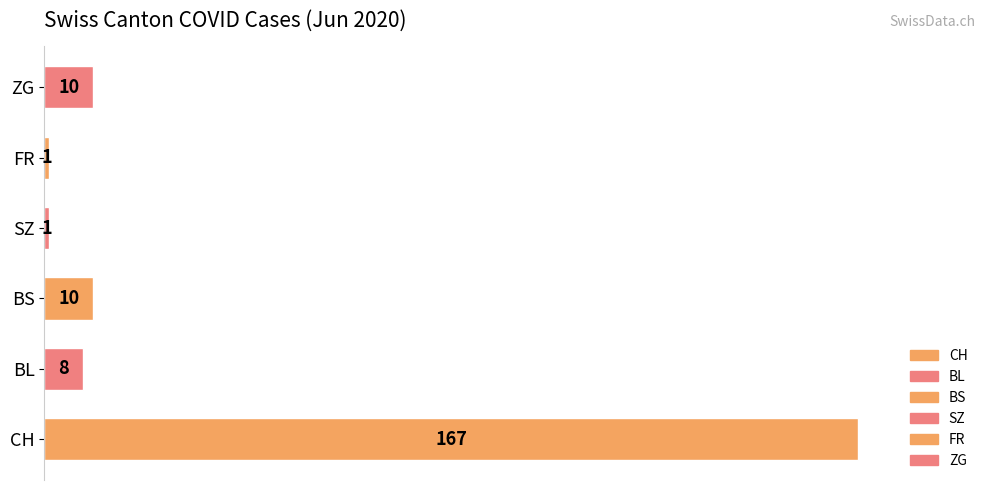

At which category does the chart reach its peak across all series?

CH